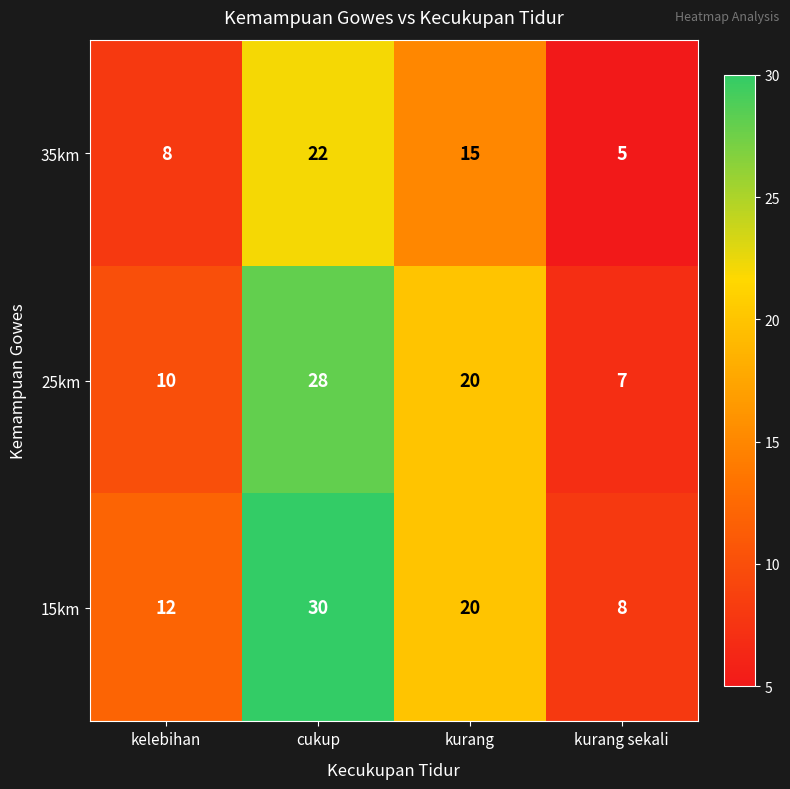

Count the 35km values in the range 8 to 22.

3